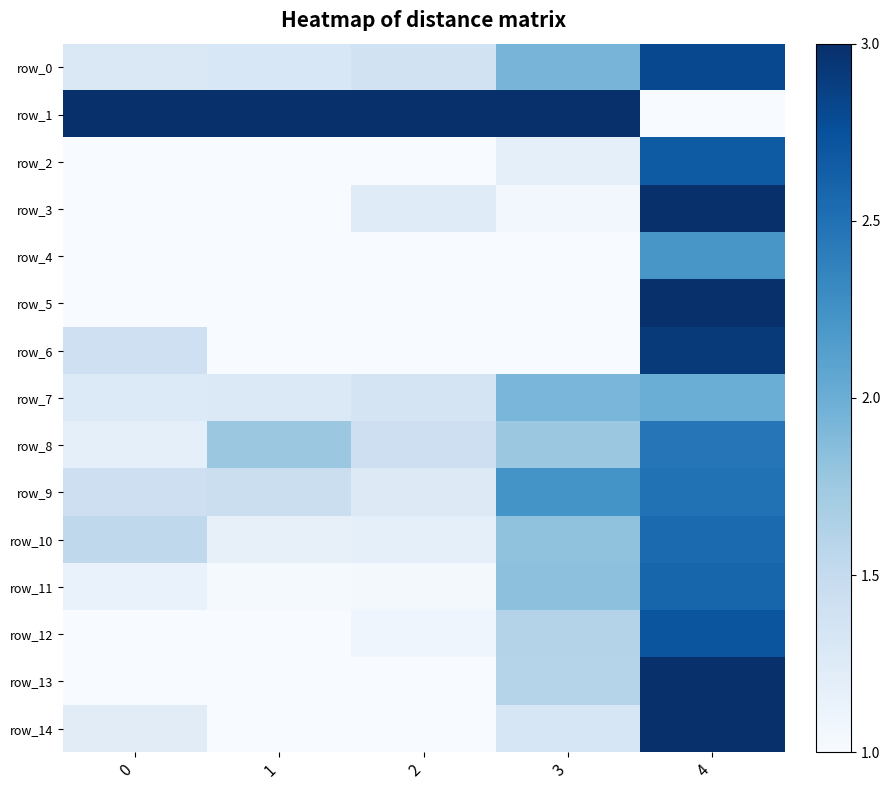

Which series changed the most between 1 and 2?

row_8